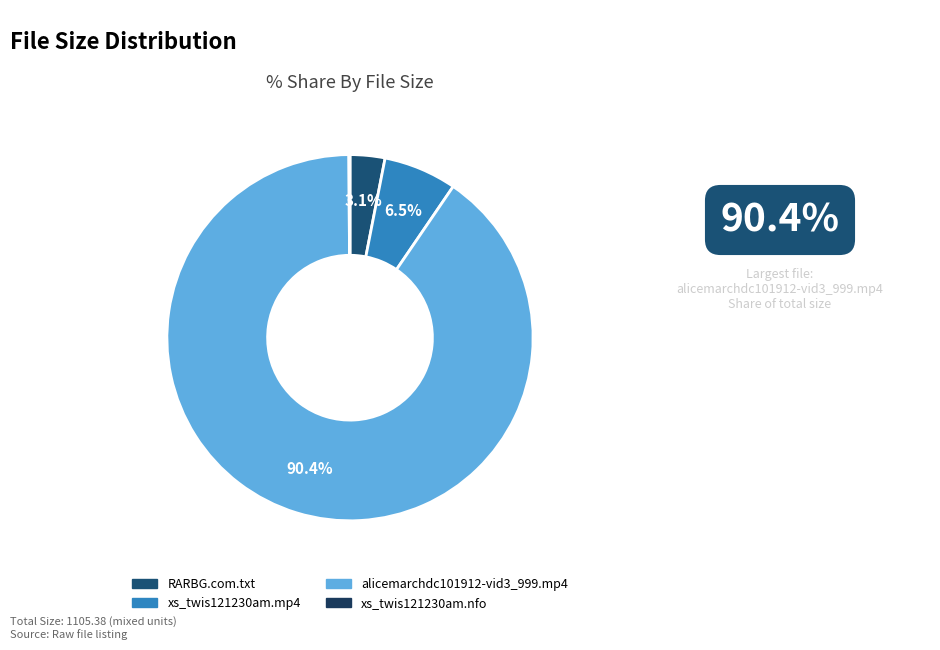

Which slice is the largest?

alicemarchdc101912-vid3_999.mp4